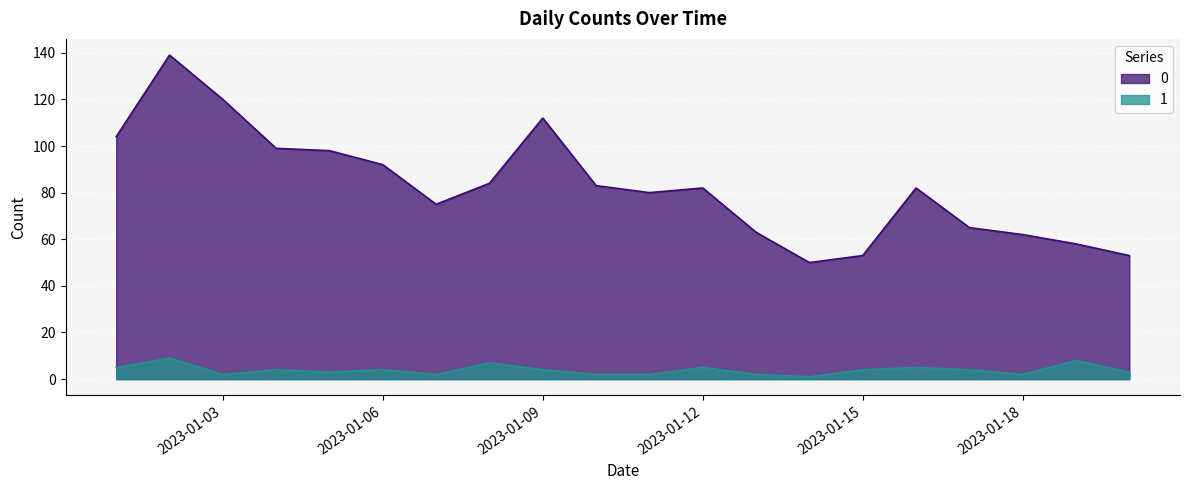

In 1, how many points are higher than both neighbors (excluding endpoints)?

7